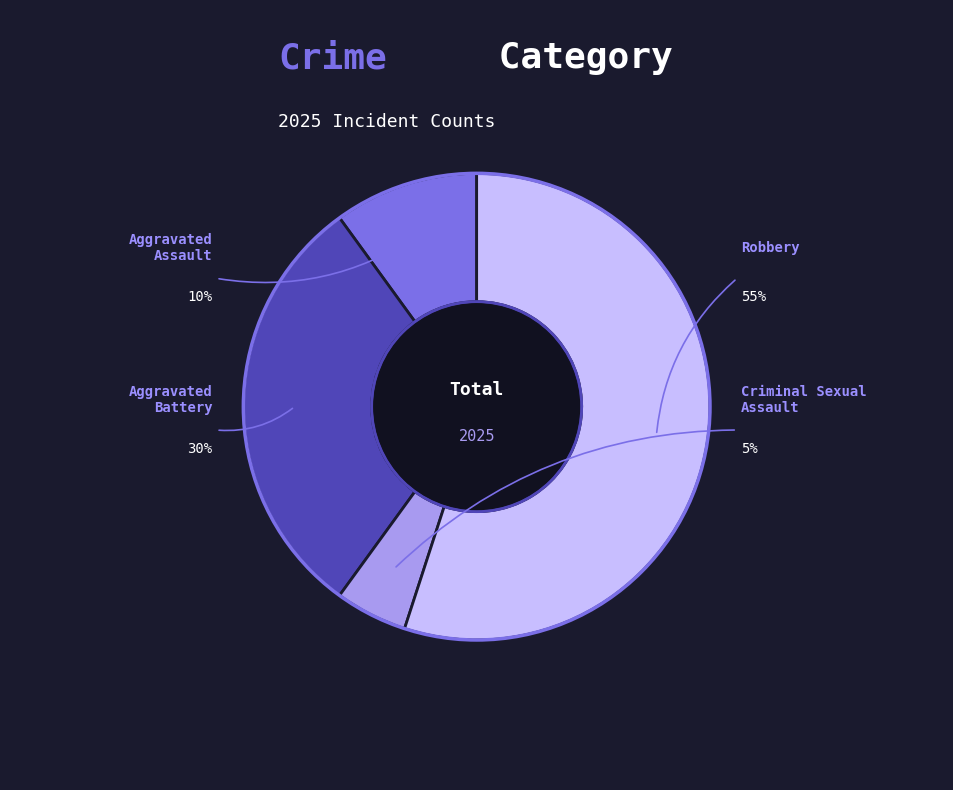

To the nearest percent, what is the difference between the largest and smallest slice percentages?

50%